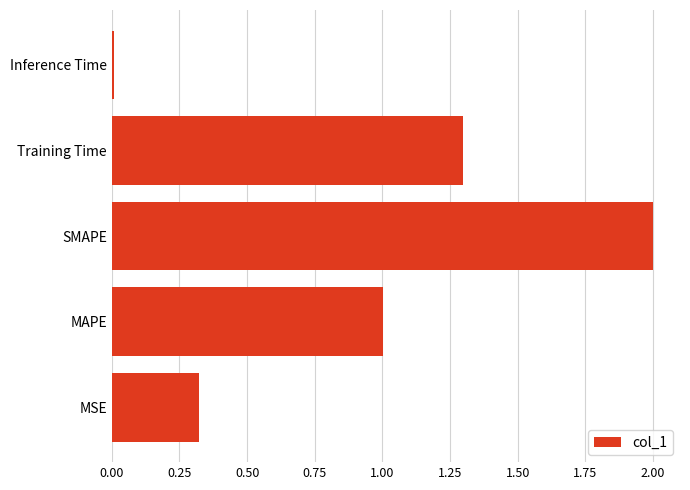

What is the sum of the values at Training Time and MAPE?

2.3